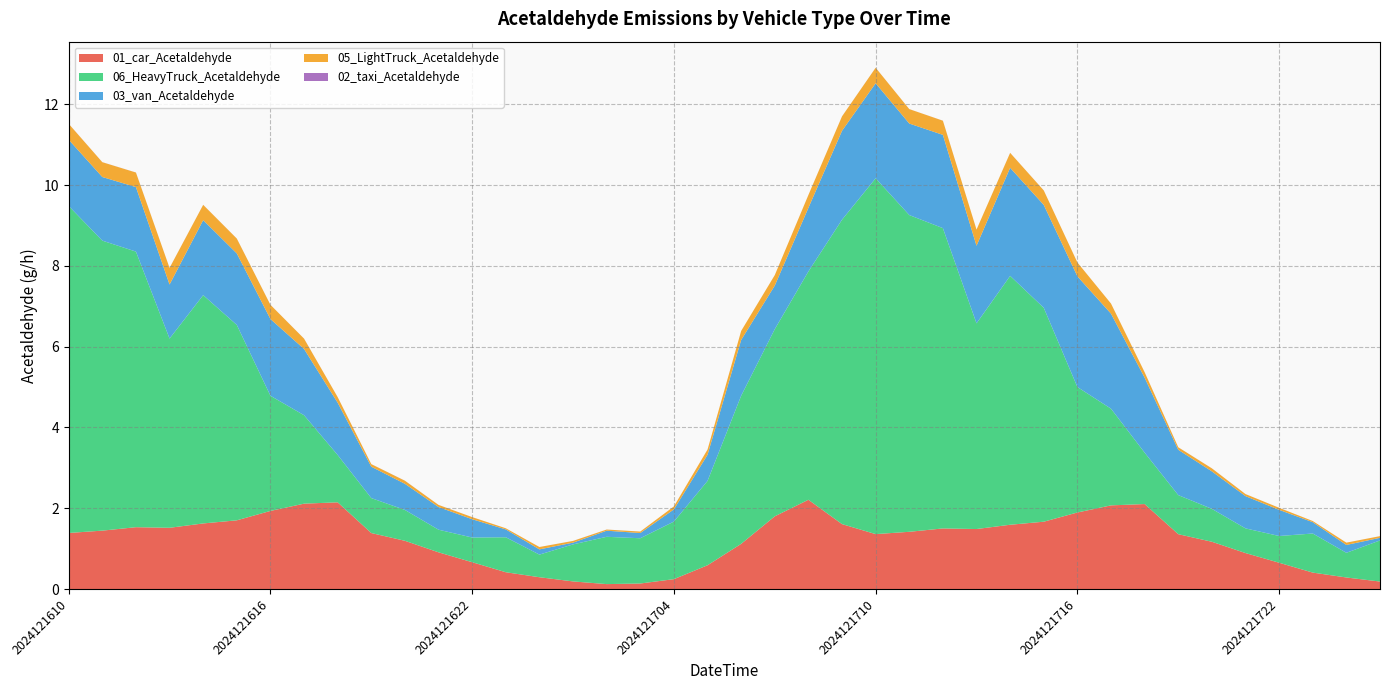

Reading left to right, what are all the values shown in this chart?

01_car_Acetaldehyde: 1.4	1.4	1.5	1.5	1.6	1.7	1.9	2.1	2.1	1.4	1.2	0.9	0.7	0.4	0.3	0.2	0.1	0.1	0.2	0.6	1.1	1.8	2.2	1.6	1.4	1.4	1.5	1.5	1.6	1.7	1.9	2.1	2.1	1.4	1.2	0.9	0.7	0.4	0.3	0.2
06_HeavyTruck_Acetaldehyde: 8.1	7.2	6.8	4.7	5.7	4.8	2.9	2.2	1.2	0.9	0.8	0.6	0.6	0.9	0.6	0.9	1.2	1.1	1.4	2.1	3.7	4.6	5.7	7.5	8.8	7.8	7.4	5.1	6.2	5.3	3.1	2.4	1.3	1.0	0.8	0.6	0.7	1.0	0.6	1.0
03_van_Acetaldehyde: 1.6	1.6	1.6	1.3	1.9	1.8	1.9	1.6	1.3	0.8	0.6	0.6	0.5	0.2	0.1	0.0	0.2	0.1	0.3	0.6	1.4	1.1	1.6	2.2	2.4	2.3	2.3	1.9	2.7	2.5	2.7	2.4	1.9	1.1	0.9	0.8	0.6	0.3	0.2	0.1
05_LightTruck_Acetaldehyde: 0.4	0.4	0.4	0.4	0.4	0.4	0.4	0.3	0.1	0.1	0.1	0.1	0.1	0.0	0.1	0.0	0.0	0.0	0.1	0.1	0.2	0.3	0.3	0.4	0.4	0.4	0.4	0.4	0.4	0.4	0.3	0.2	0.1	0.1	0.1	0.1	0.1	0.0	0.1	0.0
02_taxi_Acetaldehyde: 0.0	0.0	0.0	0.0	0.0	0.0	0.0	0.0	0.0	0.0	0.0	0.0	0.0	0.0	0.0	0.0	0.0	0.0	0.0	0.0	0.0	0.0	0.0	0.0	0.0	0.0	0.0	0.0	0.0	0.0	0.0	0.0	0.0	0.0	0.0	0.0	0.0	0.0	0.0	0.0